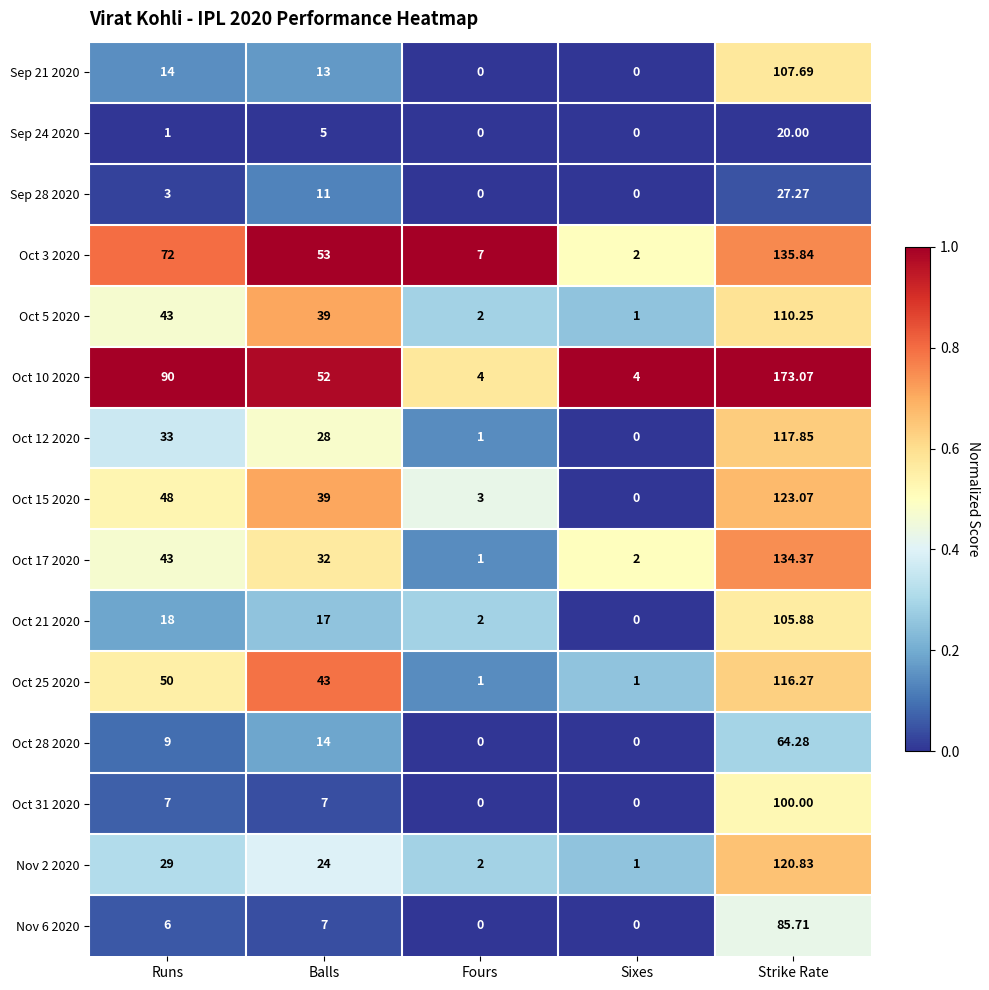

What is the total value across all series at Sixes?

11.0